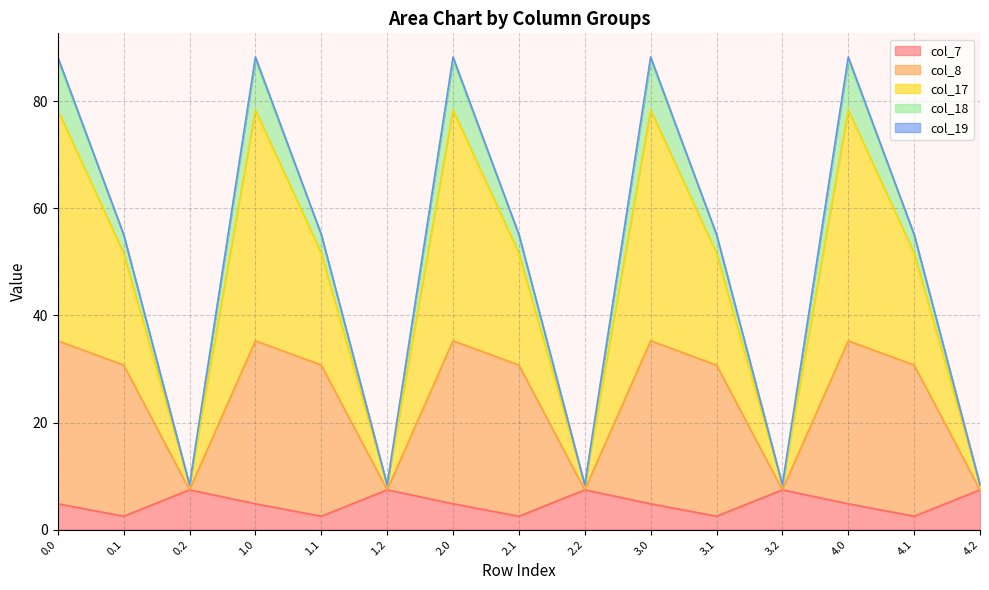

What is the label of the 14th point from the left?

4.1